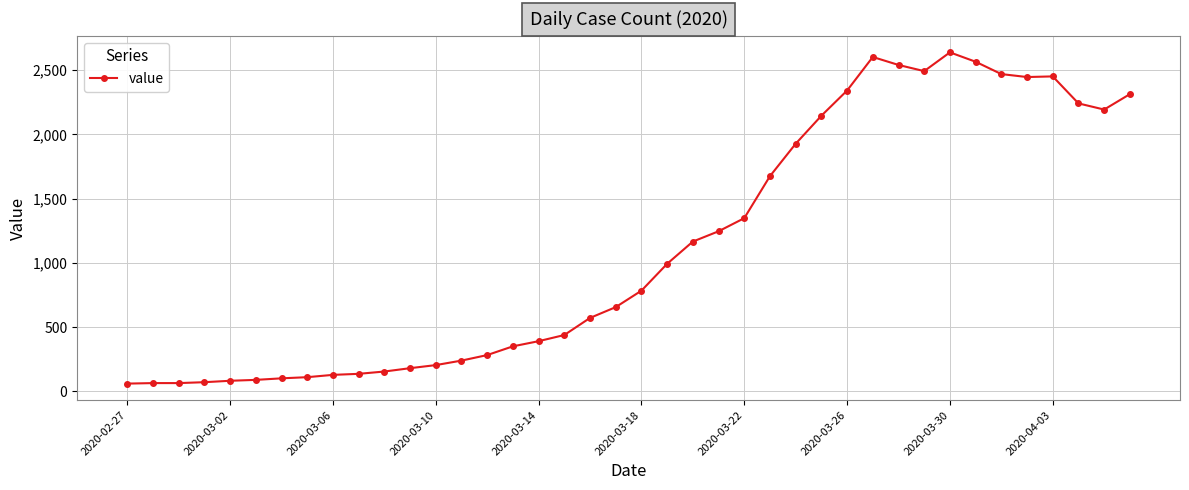

Count the number of categories in the chart.

40